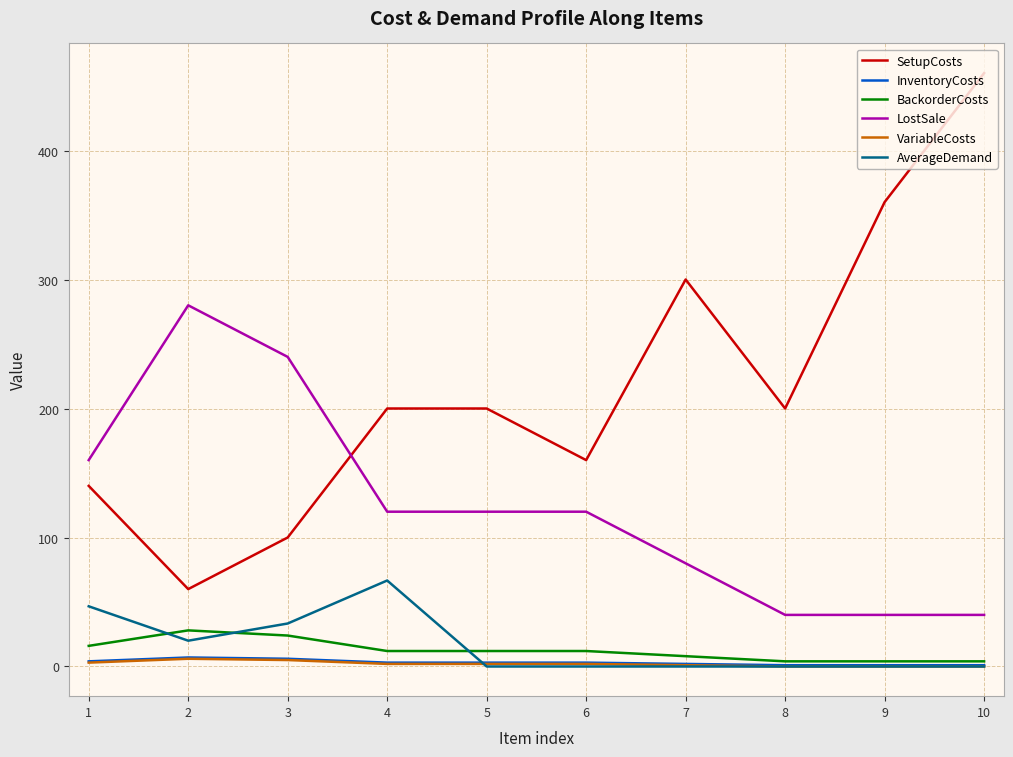

Which series changed the most between 9 and 10?

SetupCosts